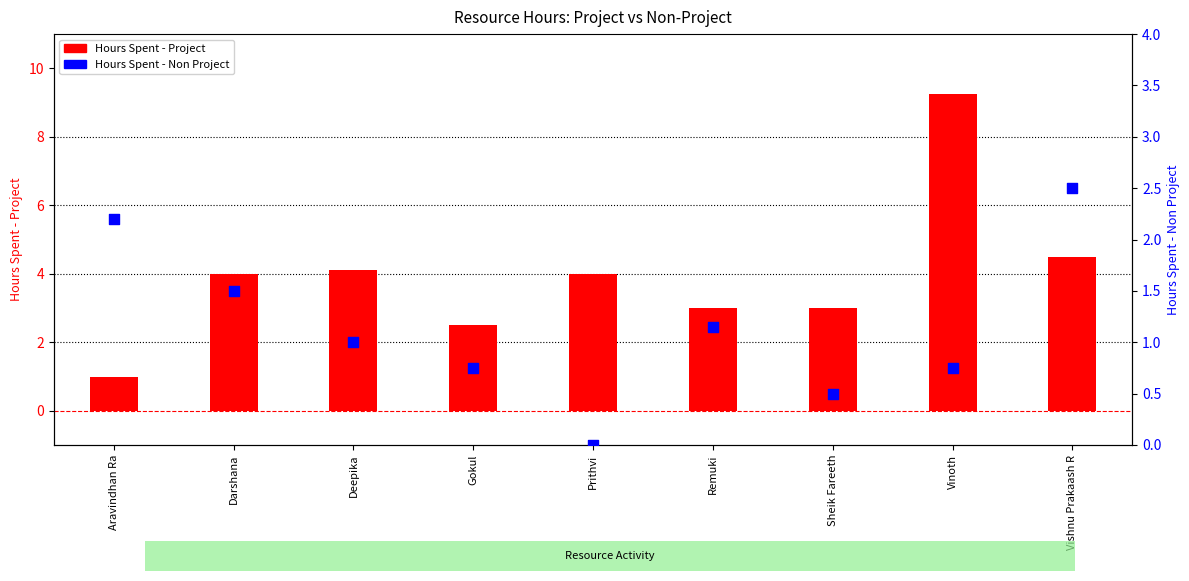

What is the total value across all series at Vishnu Prakaash R?

7.0